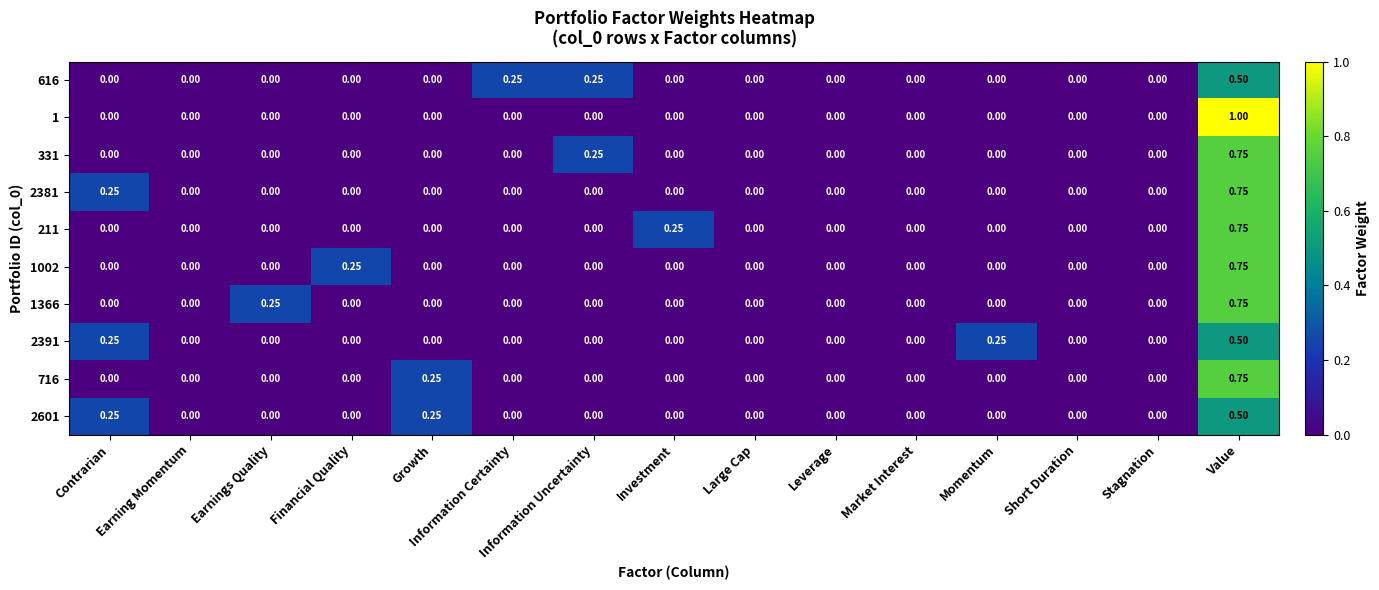

Which category has the highest value in the 716 series?

Value